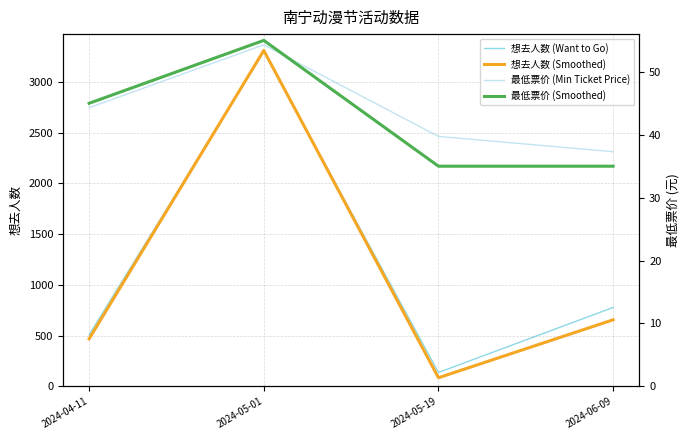

What is the value of the 最低票价 (Smoothed) point at the 4th from the left?

35.0